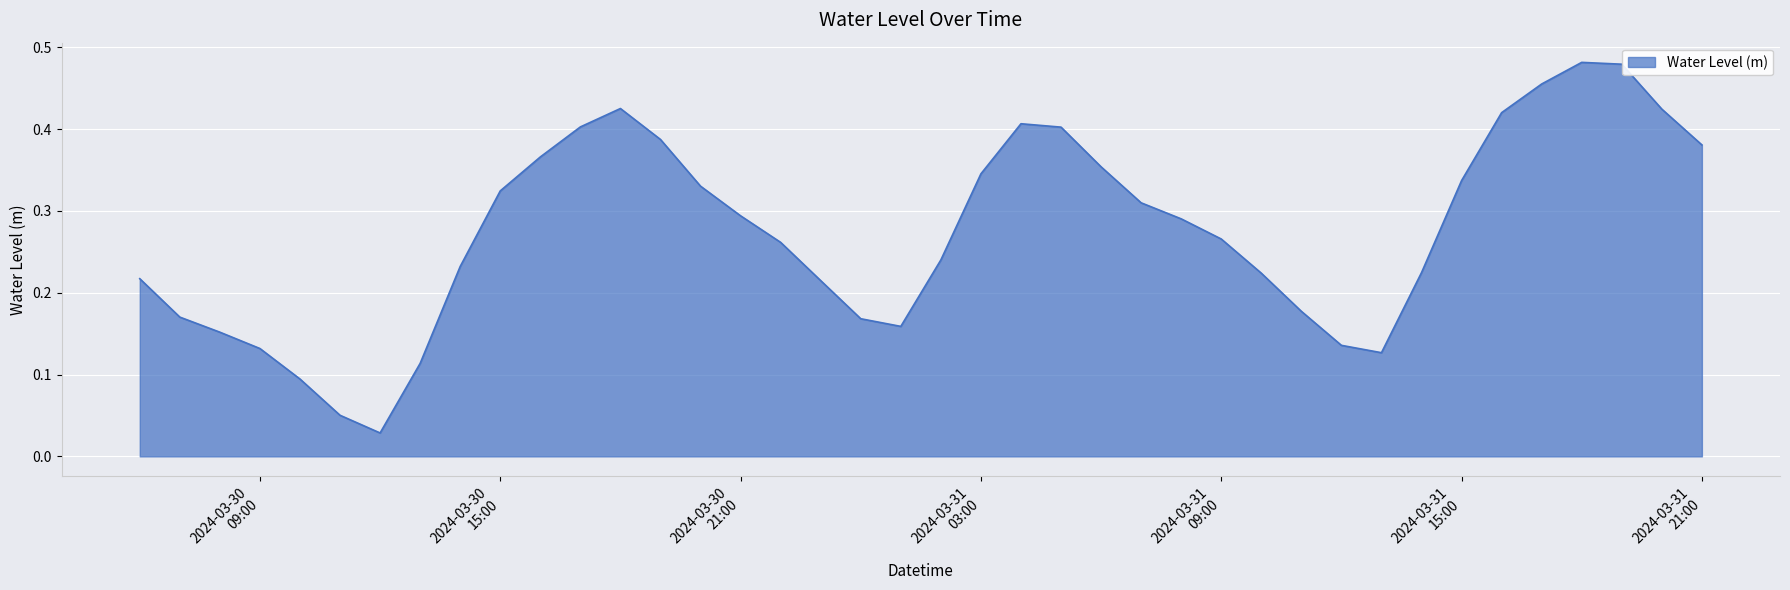

Reading right to left, list all the values displayed in this chart.

0.4	0.4	0.5	0.5	0.5	0.4	0.3	0.2	0.1	0.1	0.2	0.2	0.3	0.3	0.3	0.4	0.4	0.4	0.3	0.2	0.2	0.2	0.2	0.3	0.3	0.3	0.4	0.4	0.4	0.4	0.3	0.2	0.1	0.0	0.1	0.1	0.1	0.2	0.2	0.2